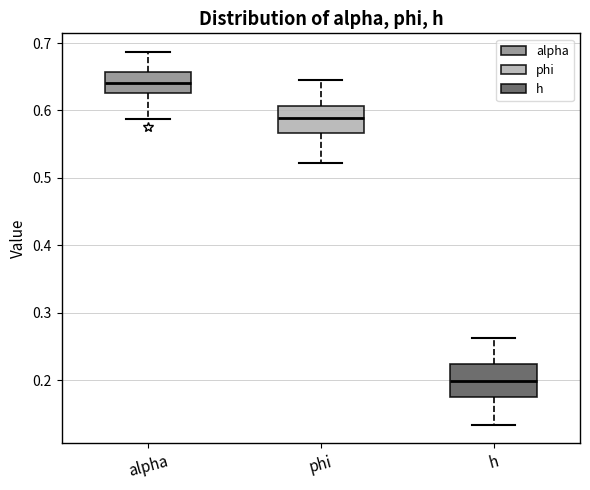

Reading left to right, read every box against the y-axis: the position of its median line, the range the box covers, and the ends of its whiskers. The values are not printed on the chart, so give them approximately, as read against the axis.

alpha: median 0.64, box 0.63 to 0.66, whiskers 0.59 to 0.69
phi: median 0.59, box 0.57 to 0.61, whiskers 0.52 to 0.65
h: median 0.20, box 0.17 to 0.22, whiskers 0.13 to 0.26